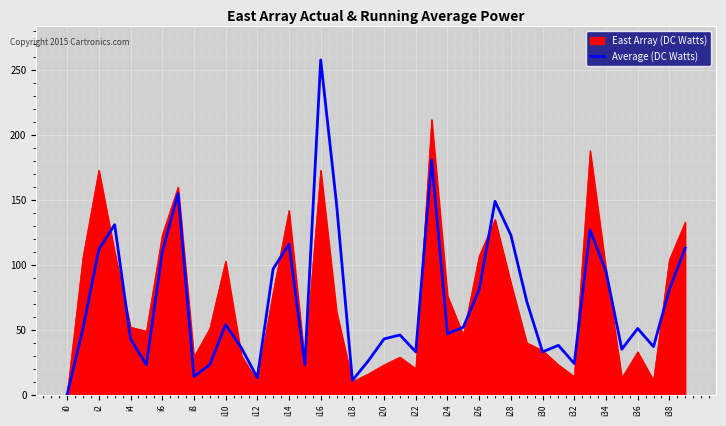

What is the maximum value for East Array (DC Watts)?

212